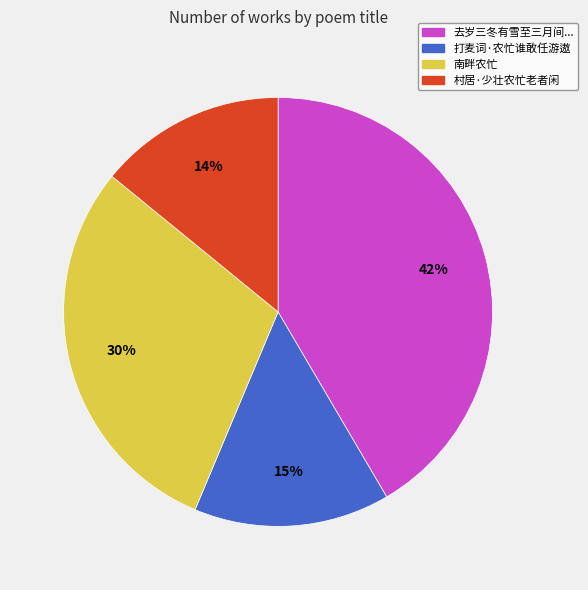

To the nearest percent, what is the difference between the 南畔农忙 and 打麦词·农忙谁敢任游遨 slice percentages?

15%